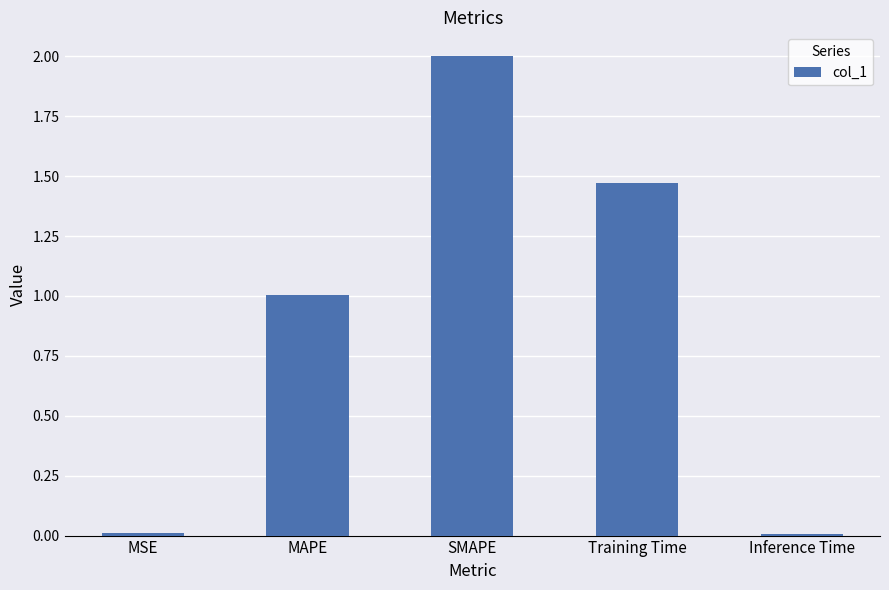

Read the value at SMAPE.

2.0